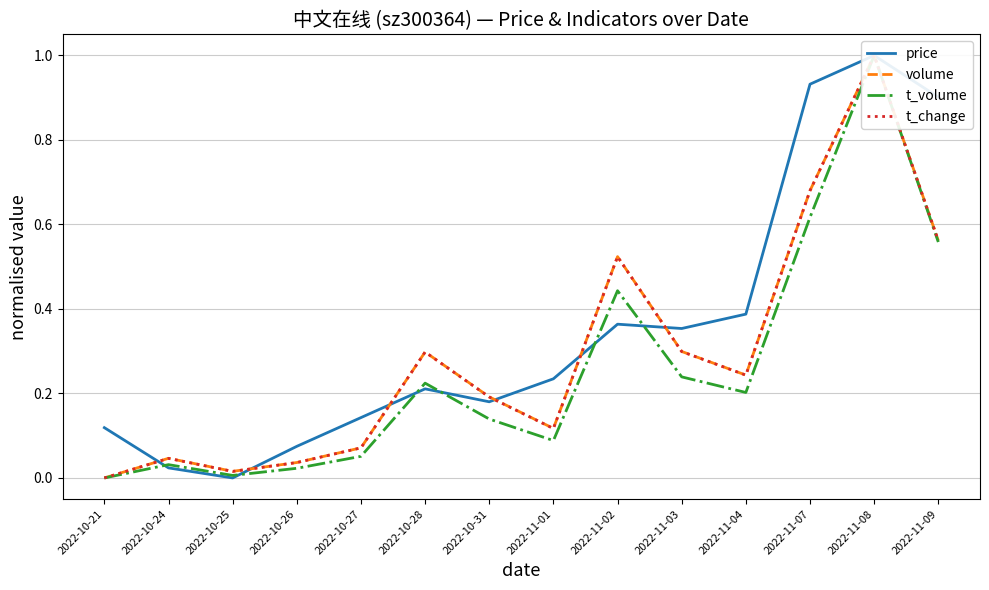

Which series has the largest range (max minus min)?

price